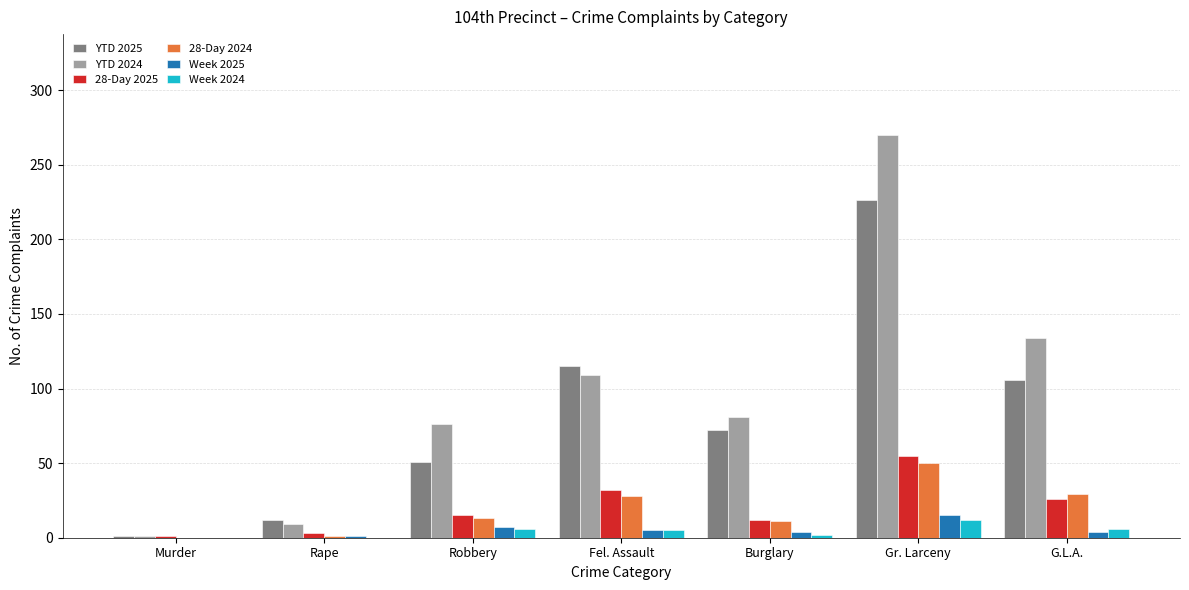

The value of 28-Day 2024 at G.L.A. is 50. True or false?

False